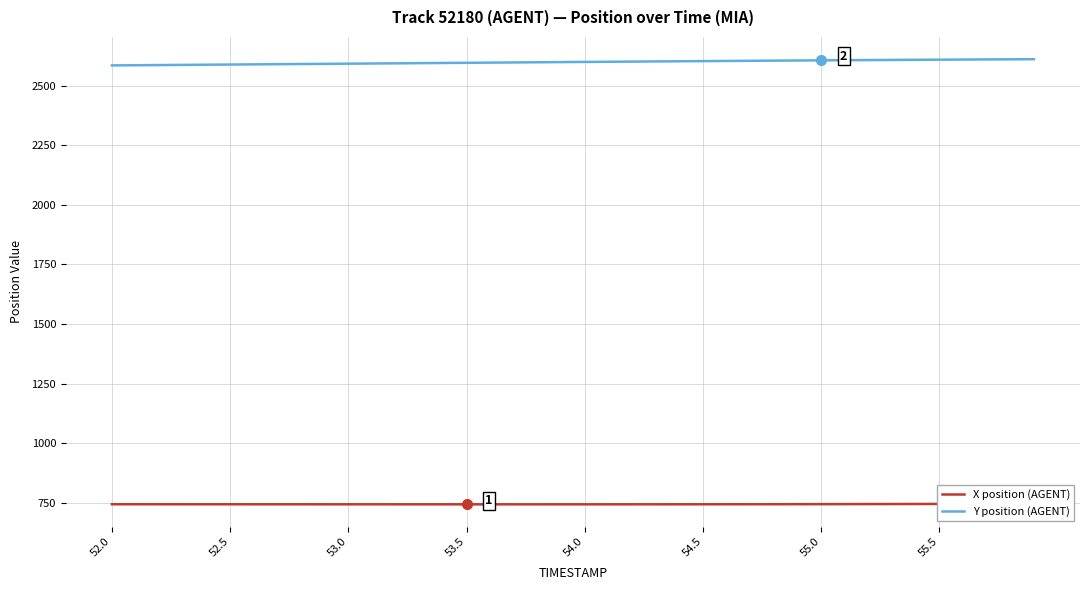

What is the label of the 40th point from the right?

52.0